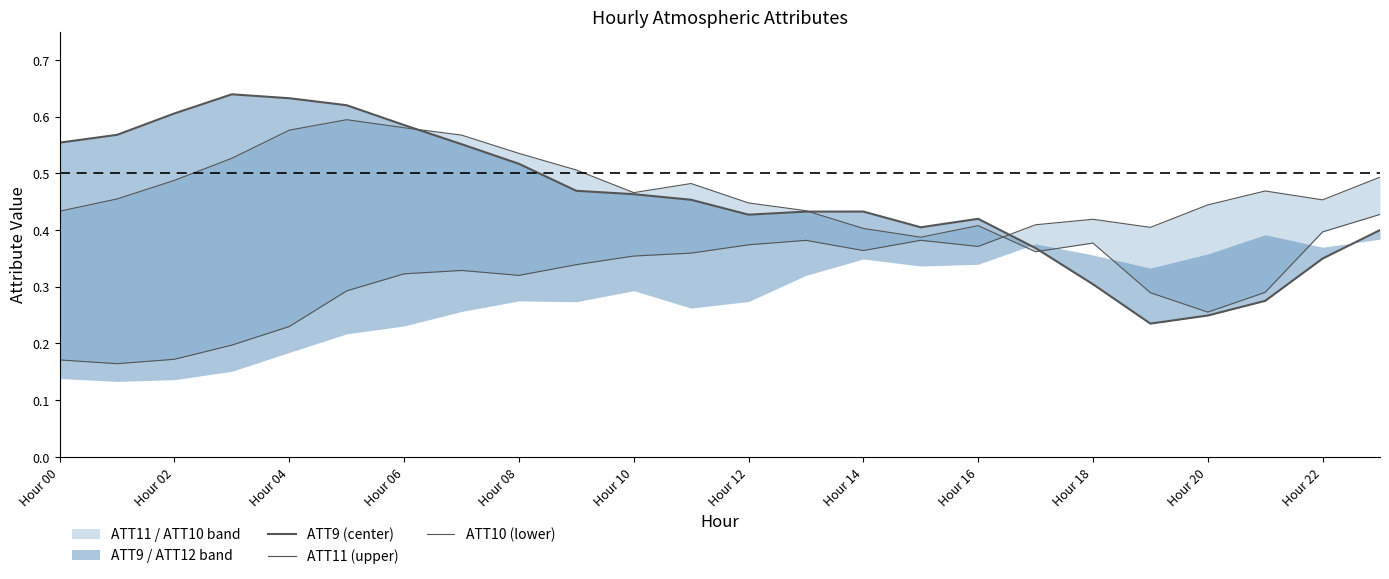

At which label does ATT9 (center) reach its minimum?

19